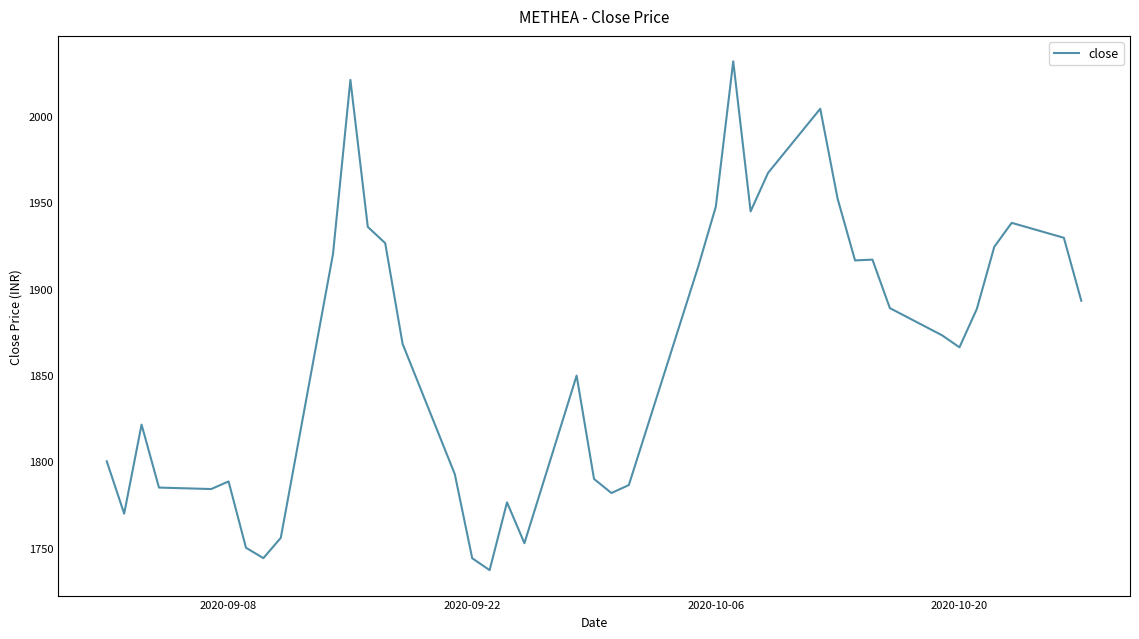

How many values exceed 1872?

20